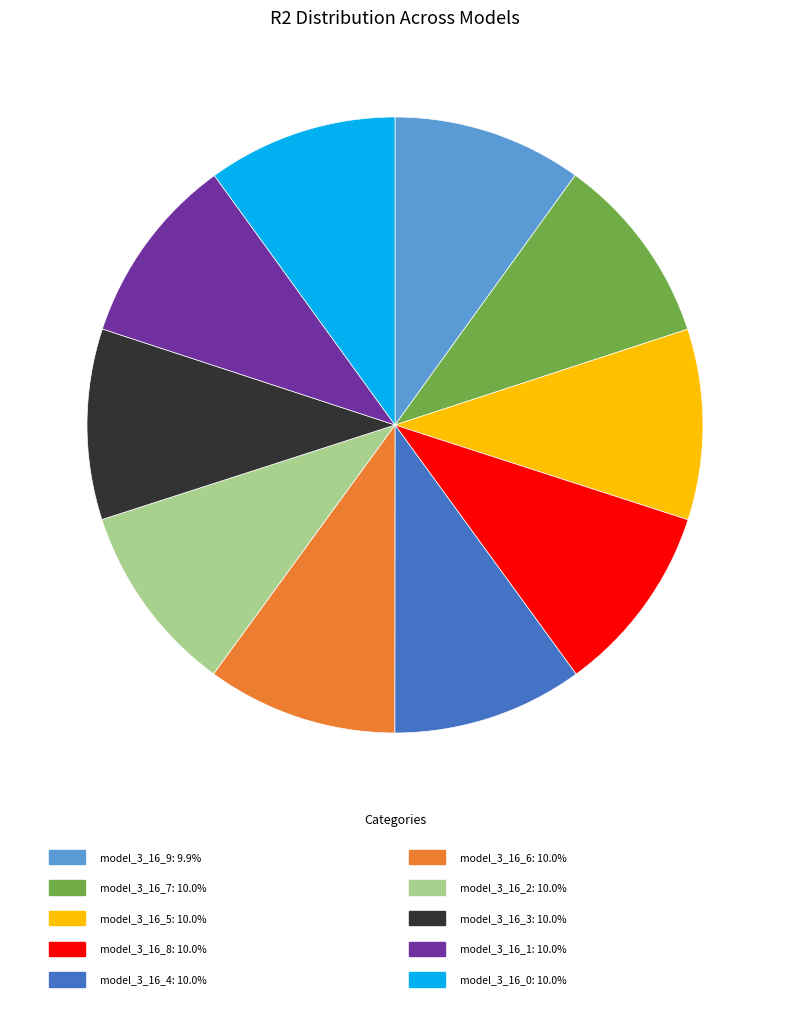

Is there any slice that represents more than half of the pie?

No